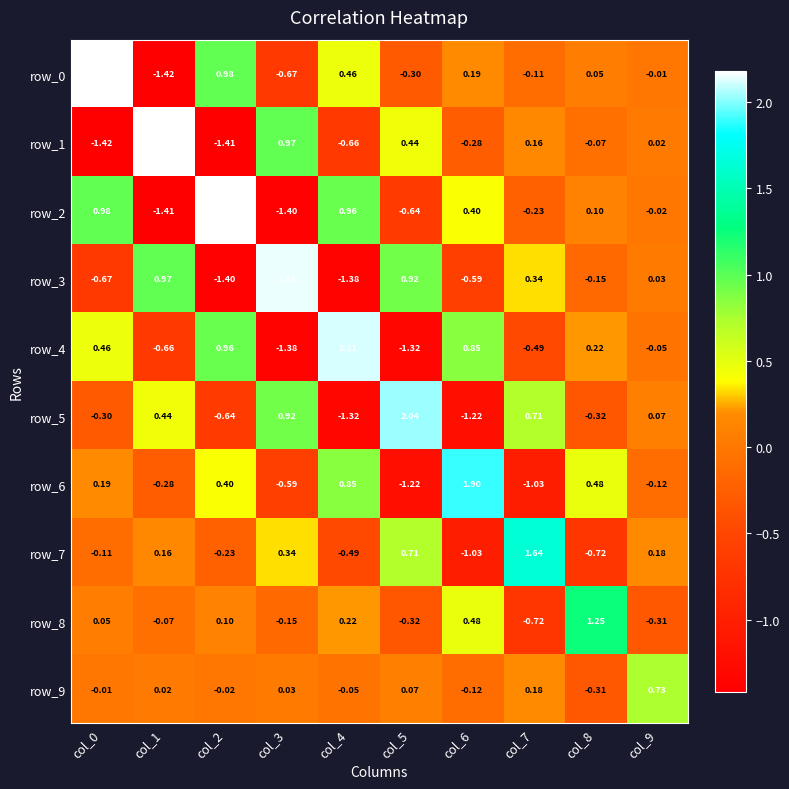

What is the difference between the row_3 values at col_9 and col_2?

1.4